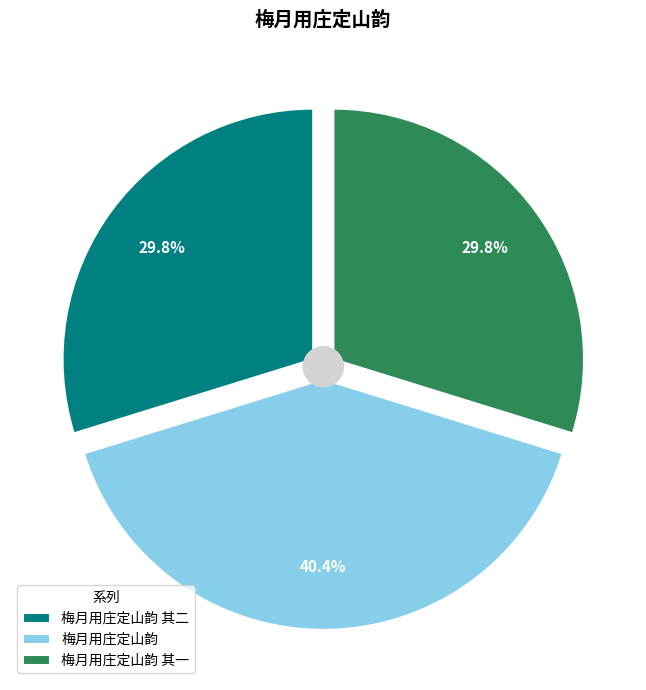

Which category has the smallest portion of the pie?

梅月用庄定山韵 其一